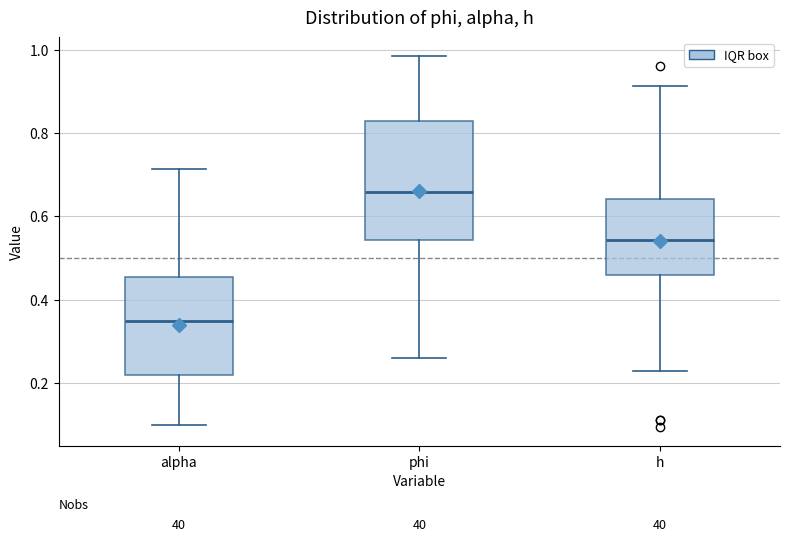

Comparing the boxes themselves (not the whiskers), which one is the tallest?

phi